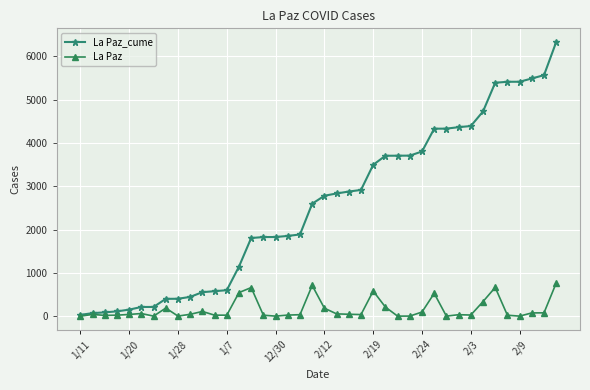

How many lines are shown in the chart?

2